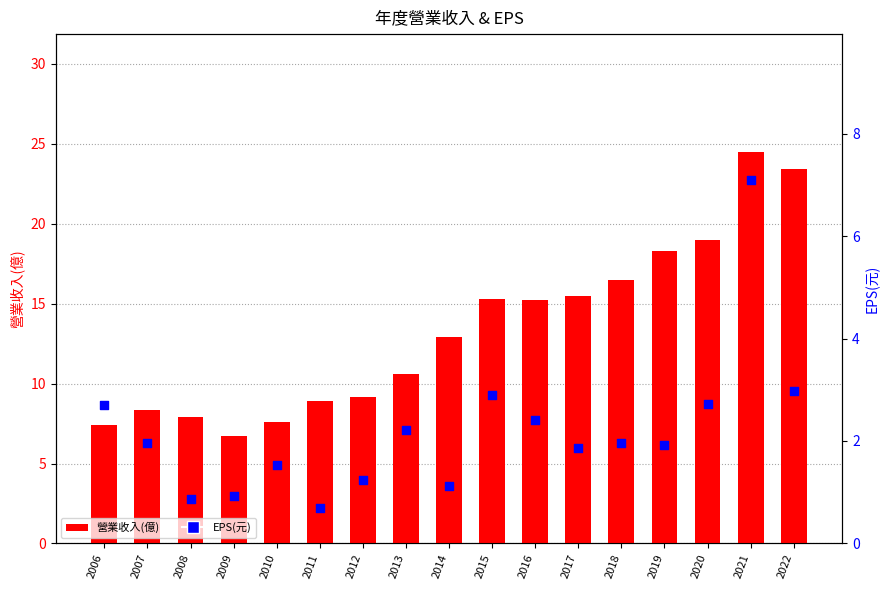

At which category is the sum across all series the highest?

2021